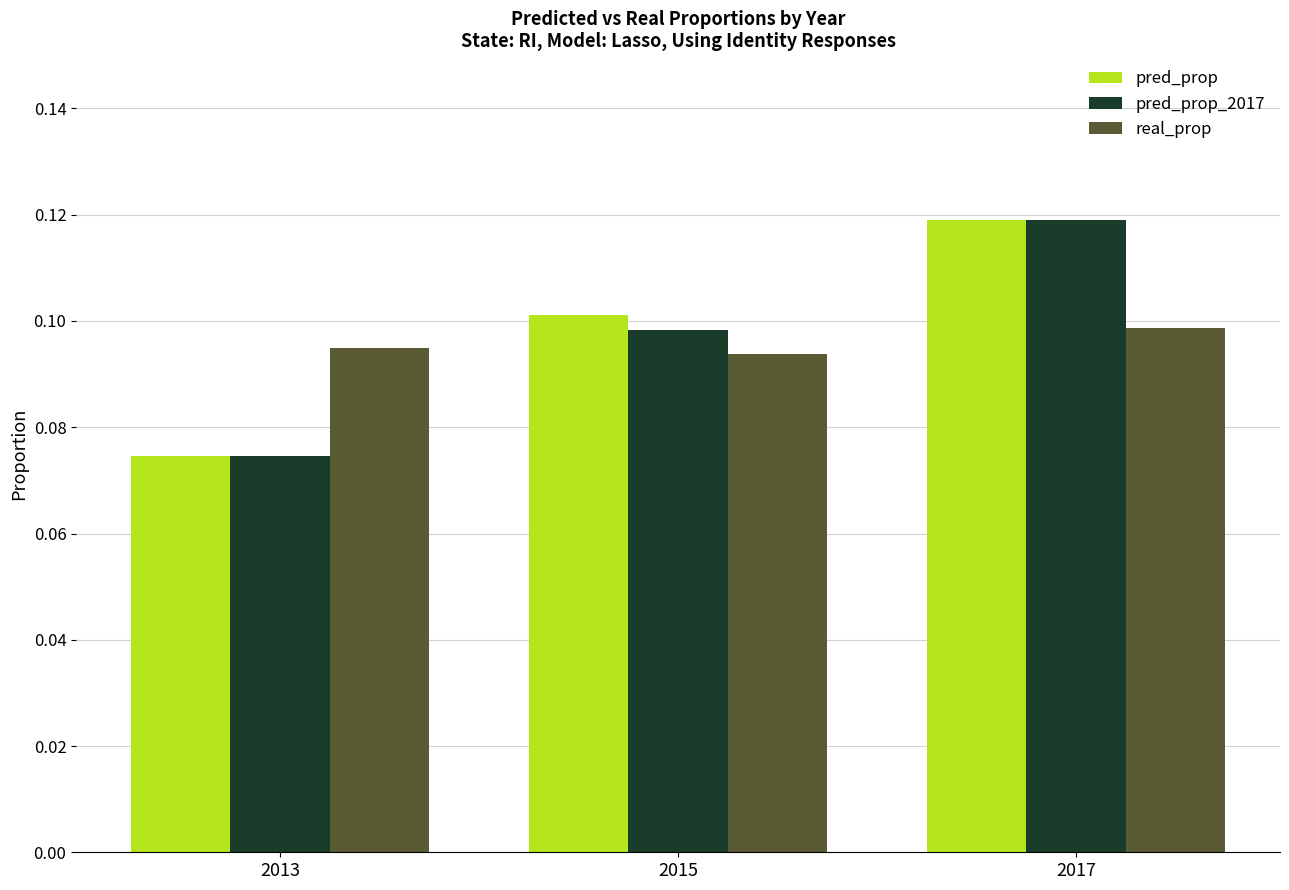

The real_prop series shows 0.1 at 2015. True or false?

True